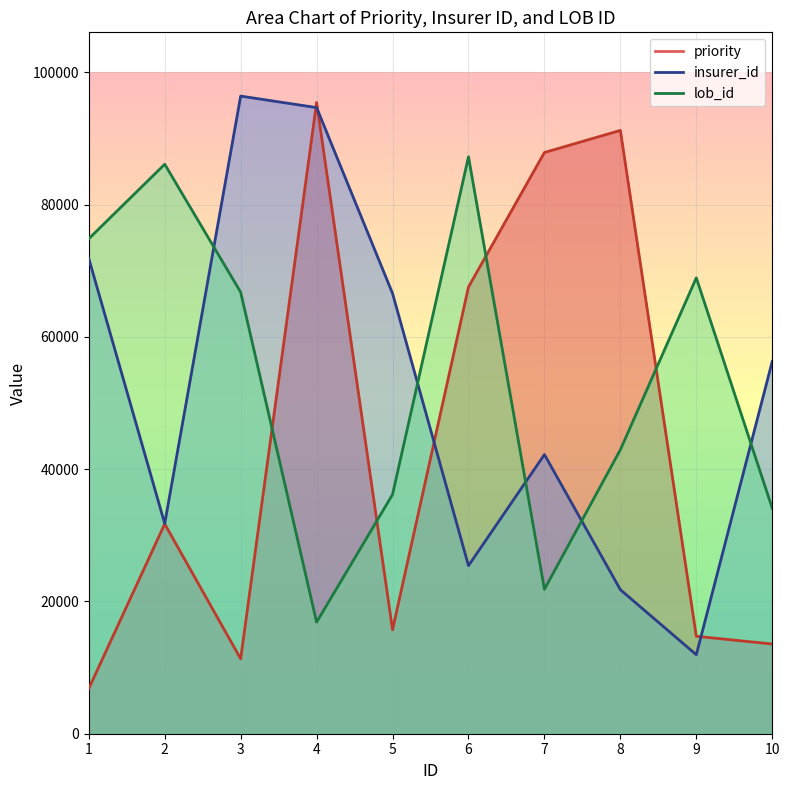

True or false: lob_id and priority cross at least once.

True